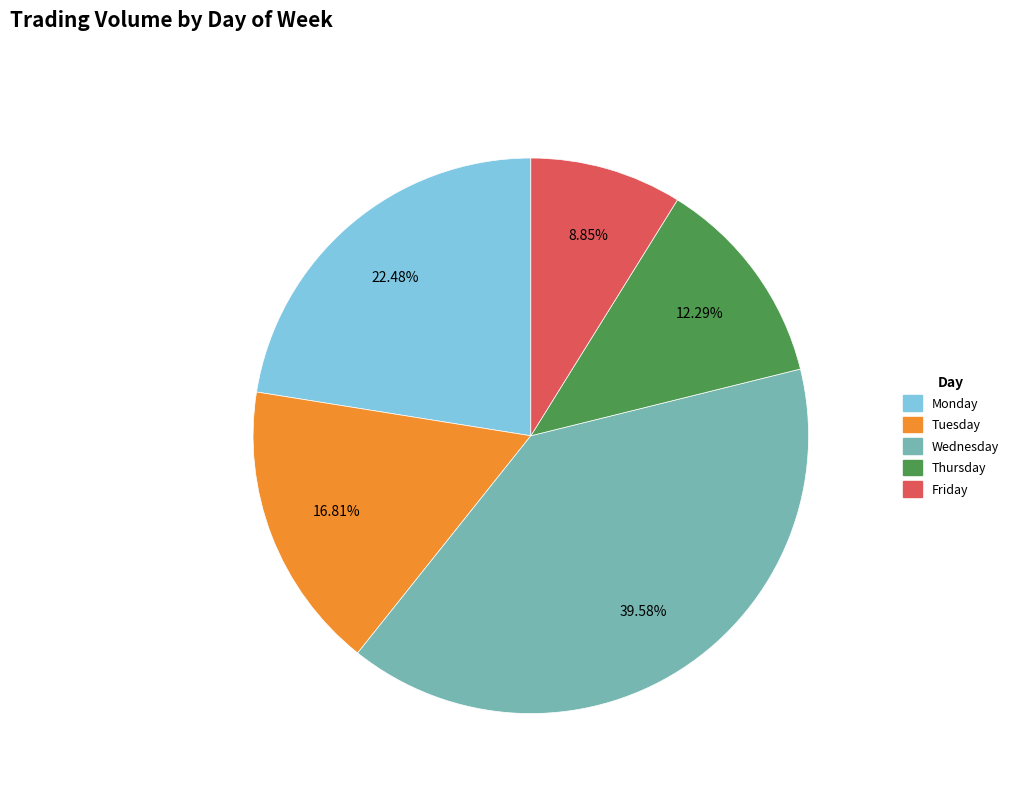

Which slice is the smallest?

Friday